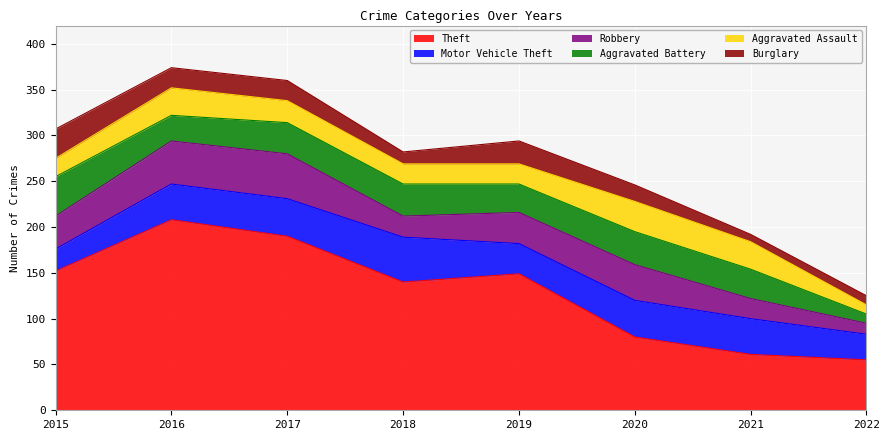

How many values in the Robbery series exceed 36?

3